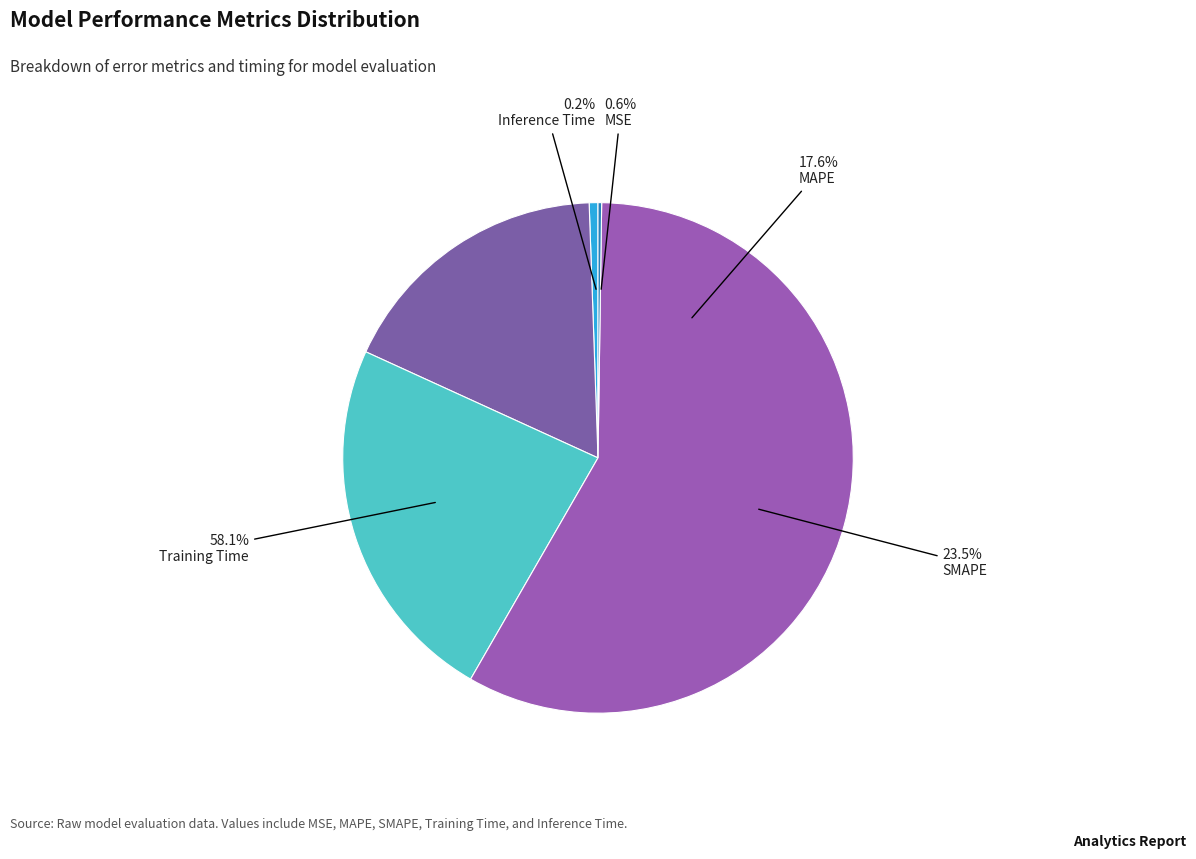

Rank the categories by value from lowest to highest.

Inference Time, MSE, MAPE, SMAPE, Training Time